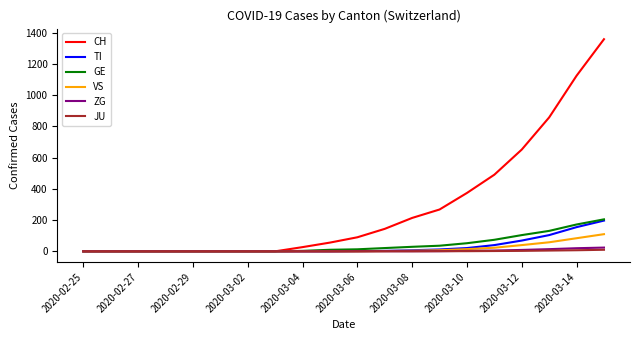

Which series has the largest range (max minus min)?

CH